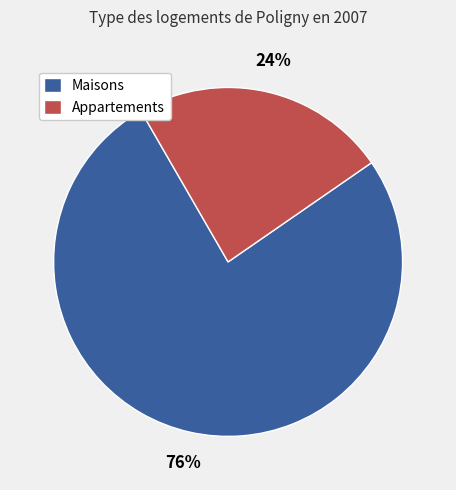

Rank the categories by value from highest to lowest.

Maisons, Appartements